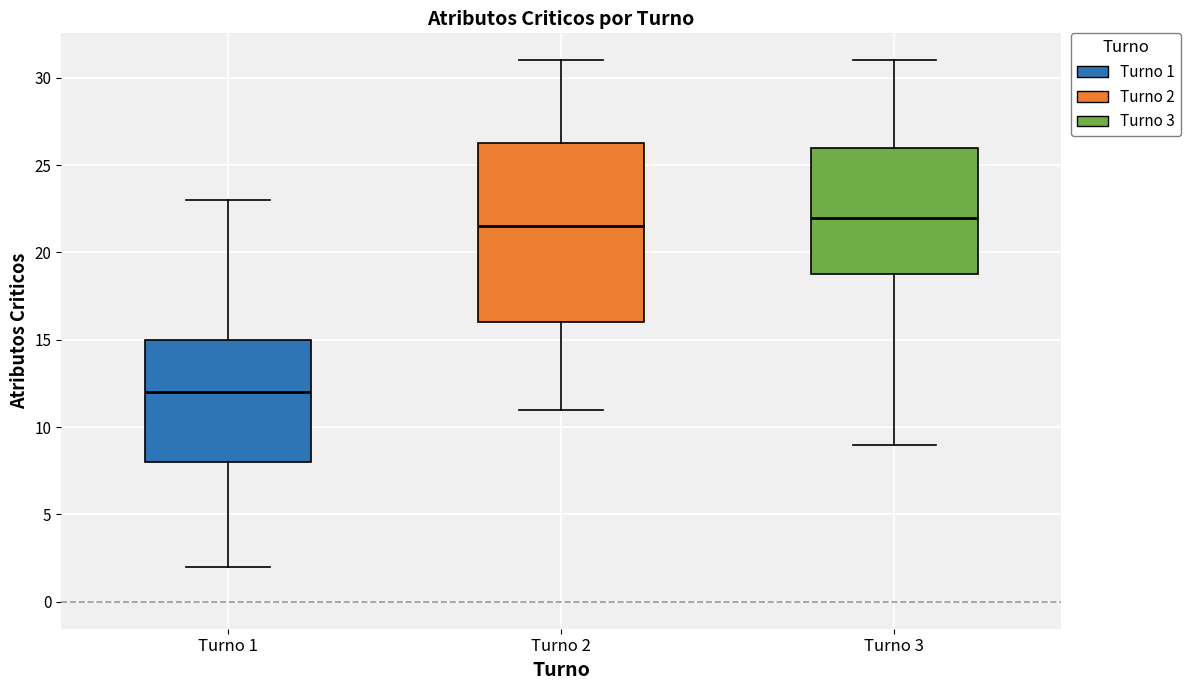

Which box is the tallest, from its lower edge to its upper edge?

Turno 2